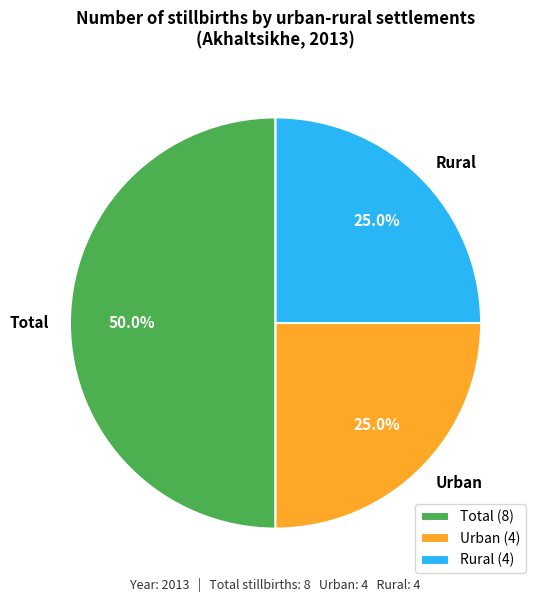

To the nearest percent, what portion does Rural represent?

25%